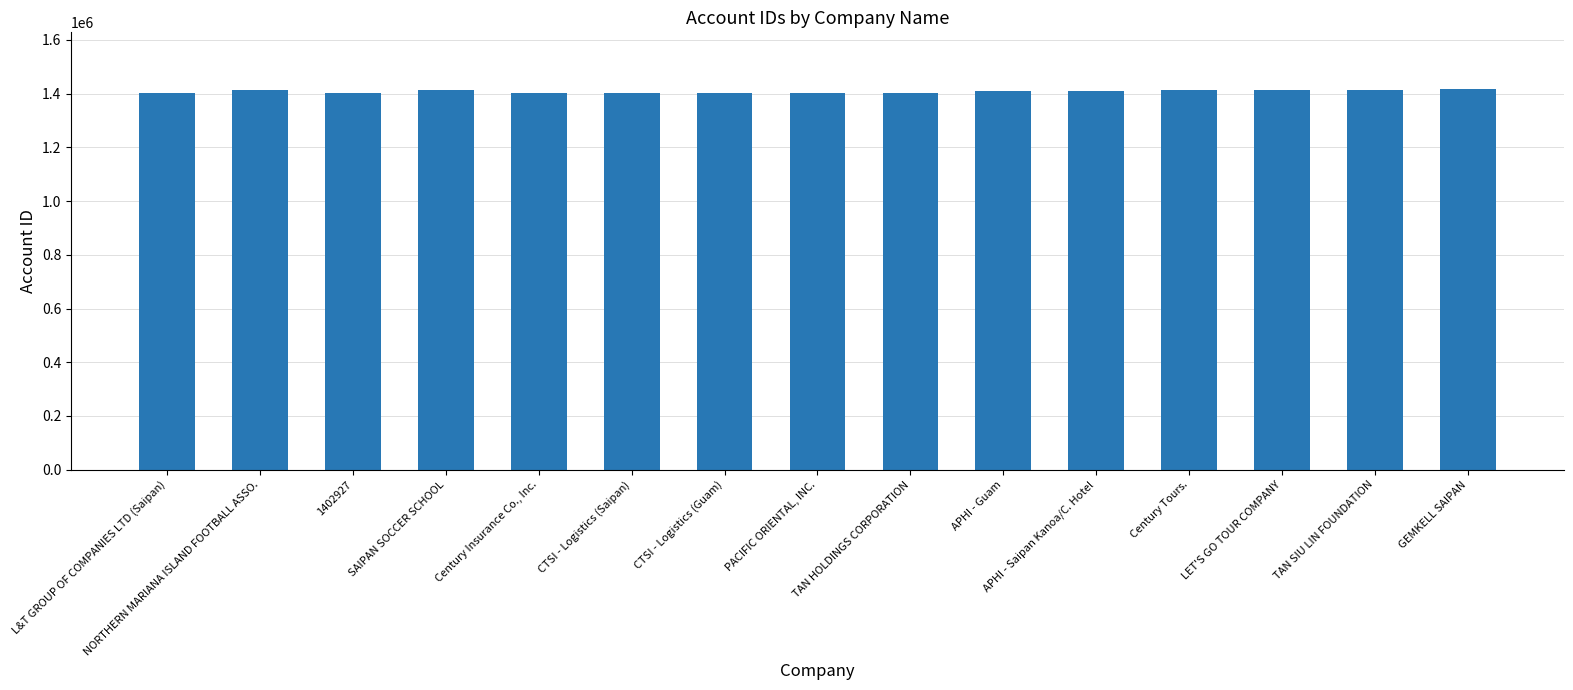

What is the minimum value shown in the chart?

1401179